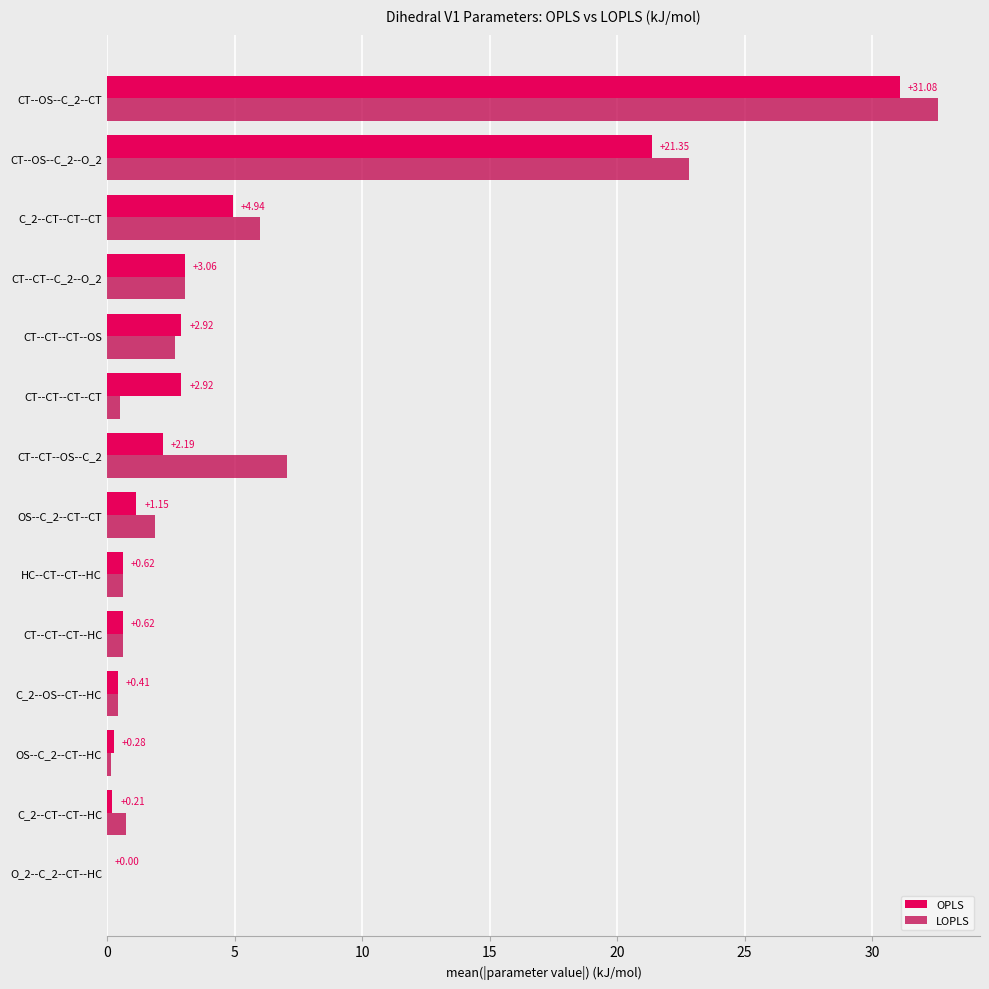

Is the value of LOPLS at OS--C_2--CT--CT greater than the value of OPLS at CT--OS--C_2--O_2?

No